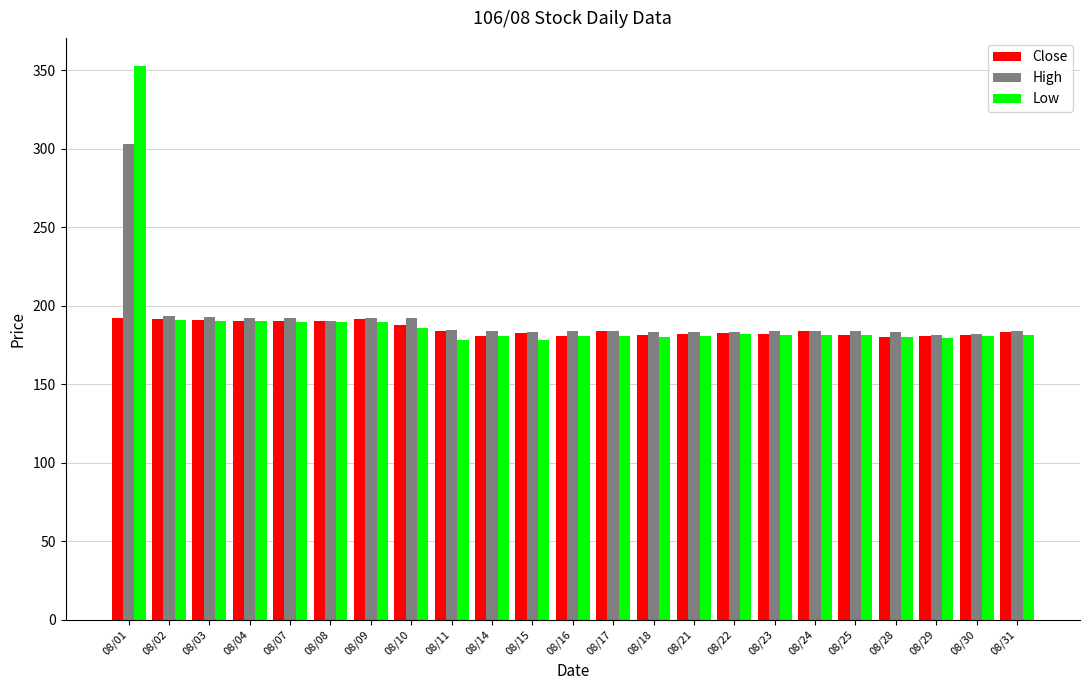

True or false: Low has a value of 190.0 at 08/04.

True